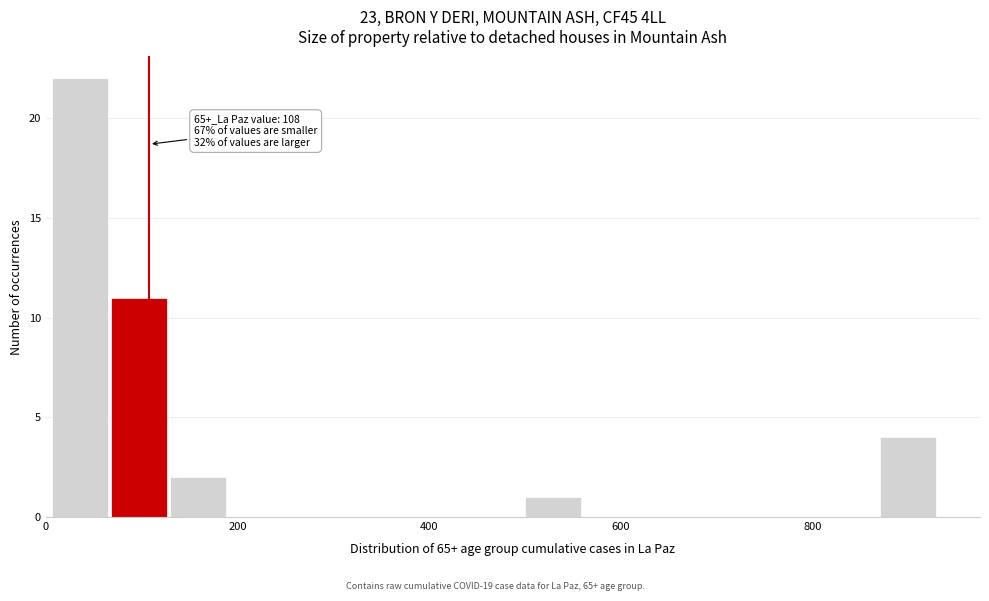

Read against the x-axis, roughly where is the centre of the tallest bar?

40